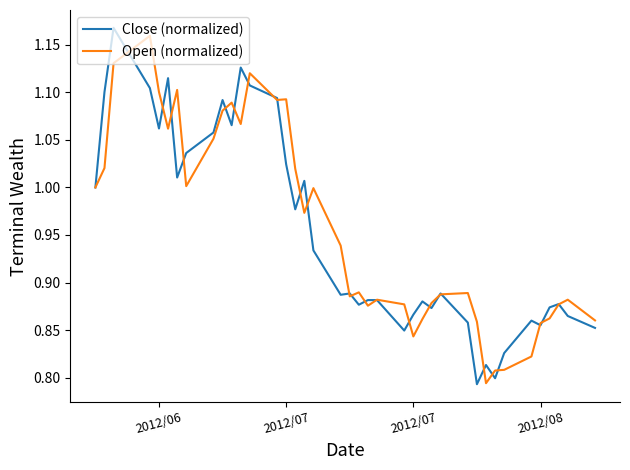

What are all the series names shown in the legend?

Close (normalized), Open (normalized)